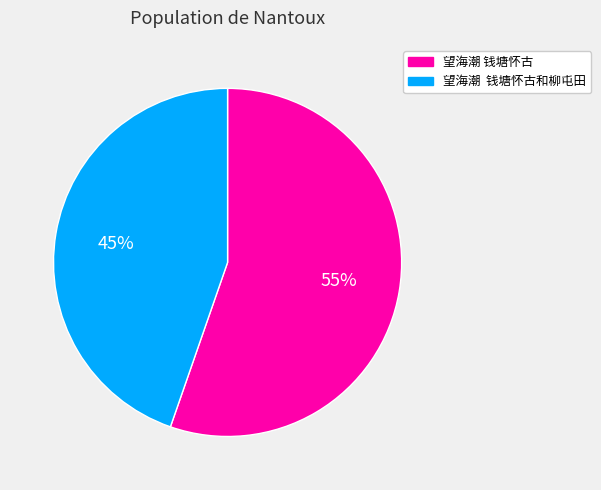

Which slice represents more than half of the pie?

望海潮 钱塘怀古